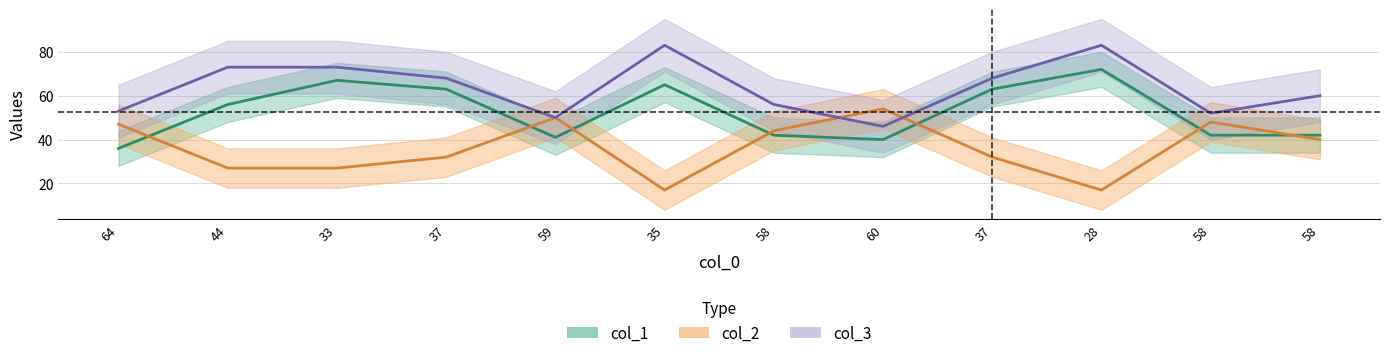

How many lines are shown in the chart?

3